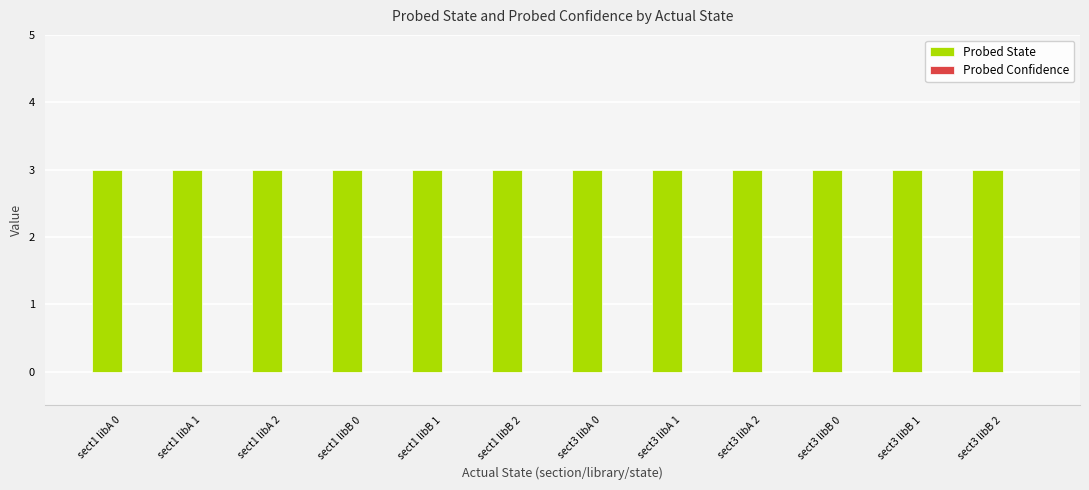

What are all the series names shown in the legend?

Probed State, Probed Confidence